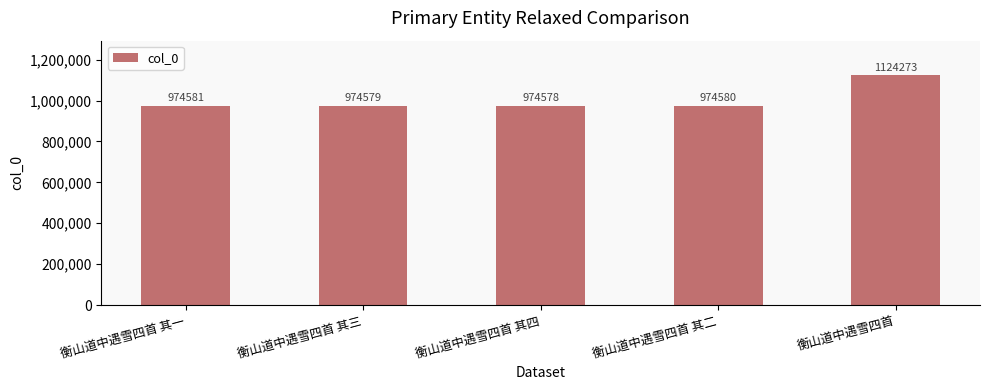

Which category has the highest value across all series?

衡山道中遇雪四首